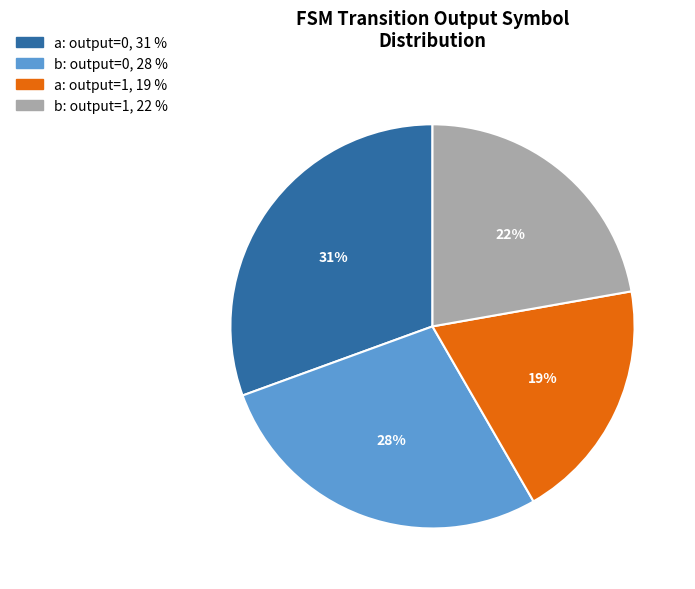

How many slices are in this pie chart?

4